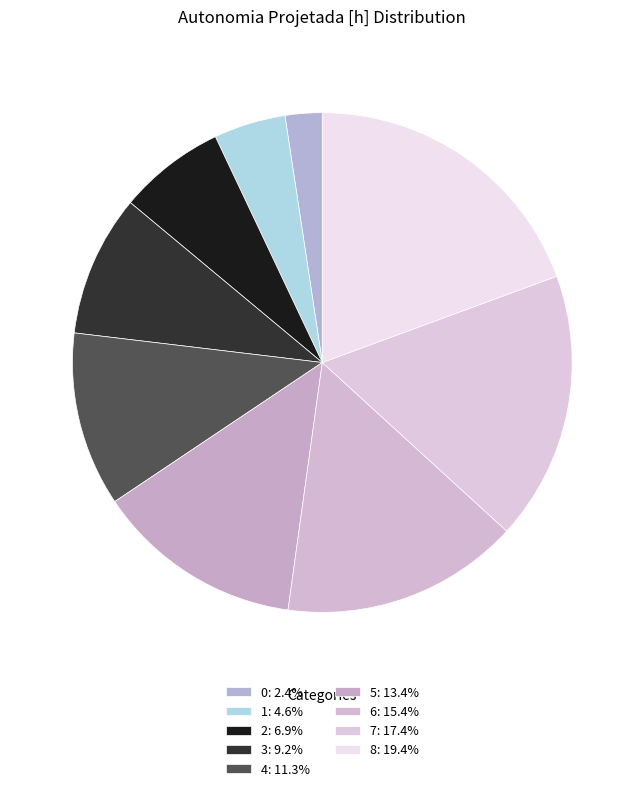

Is 3 the majority of the pie?

No